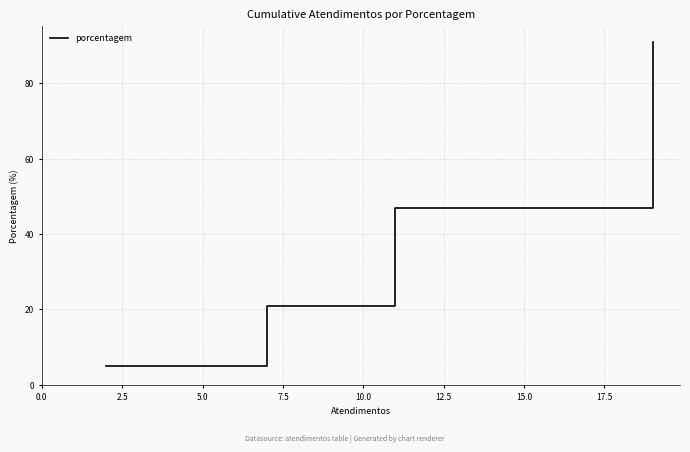

True or false: there are more than 2 points higher than both neighbors.

False